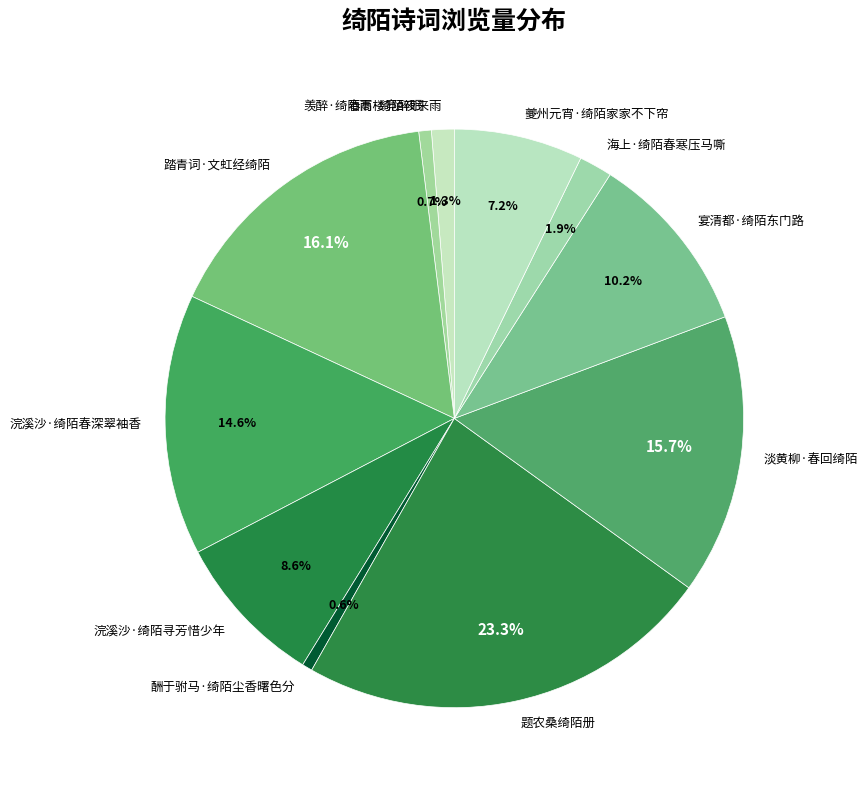

To the nearest percent, what is the difference between the 夔州元宵·绮陌家家不下帘 and 宴清都·绮陌东门路 slice percentages?

3%